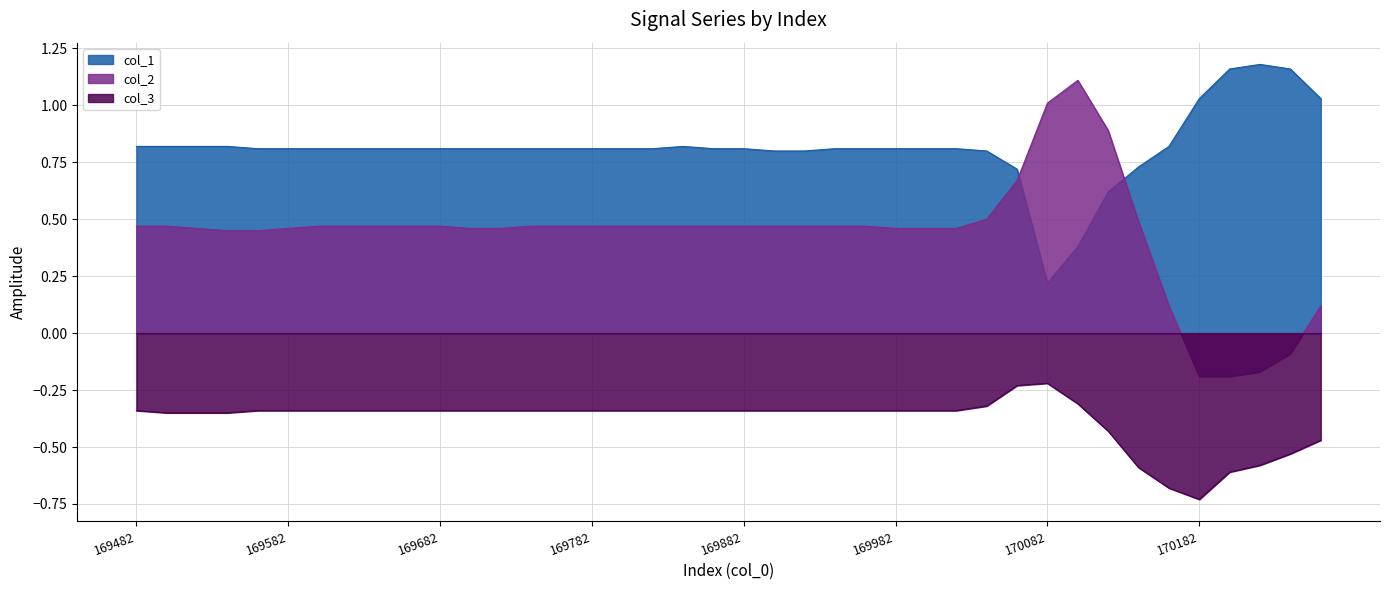

What is the difference between the highest and lowest values at 169882?

1.2